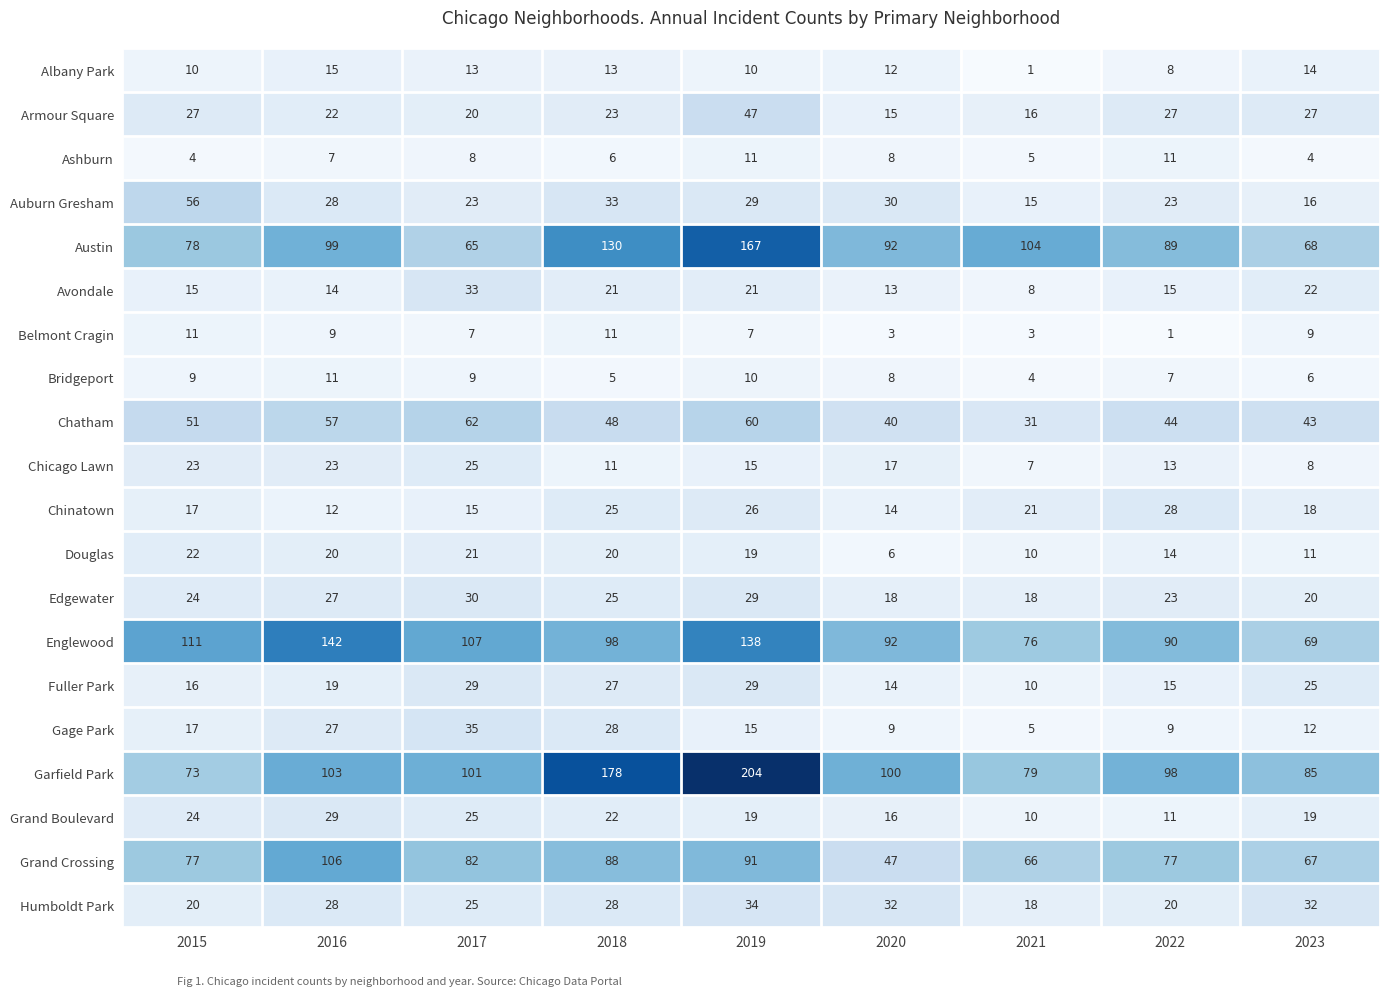

What is the lowest value of the Armour Square series?

15